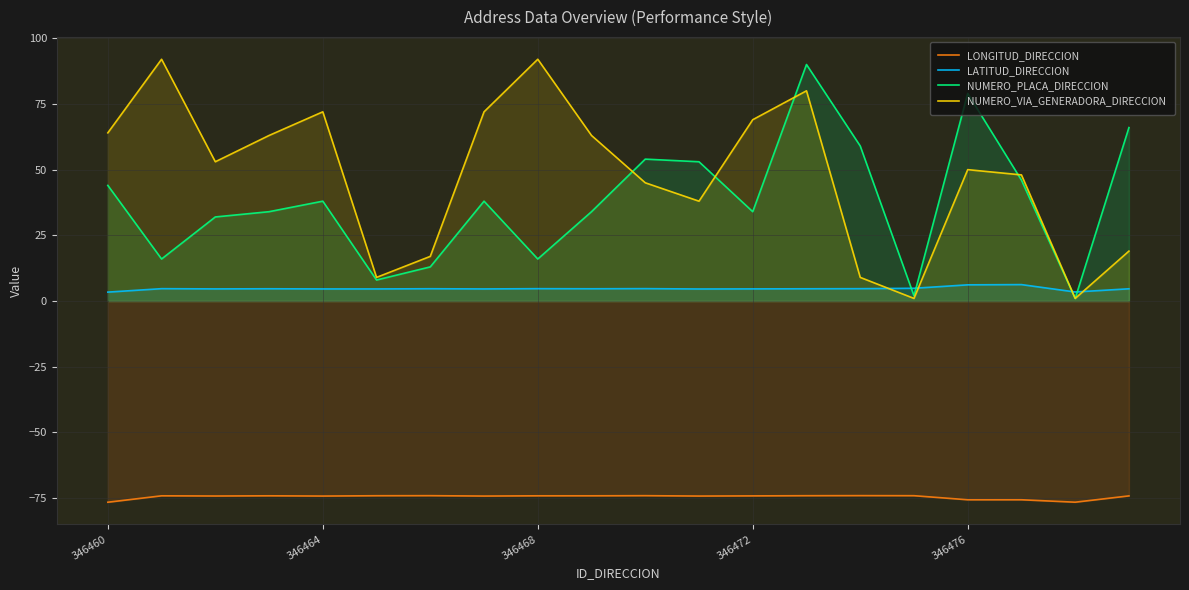

True or false: NUMERO_PLACA_DIRECCION has a value of 44.0 at 346460.

True